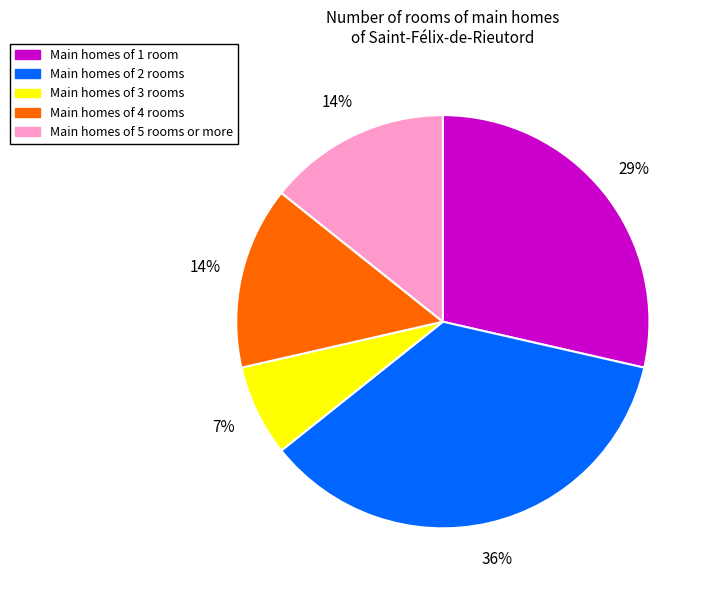

To the nearest percent, what is the average slice percentage?

20%